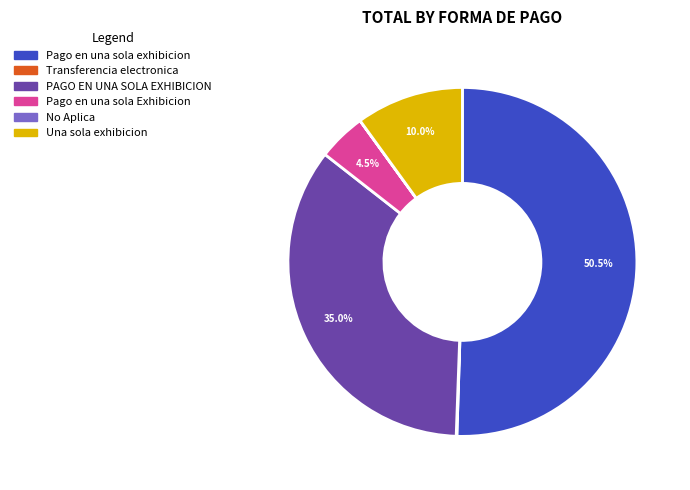

Which category accounts for the majority?

Pago en una sola exhibicion